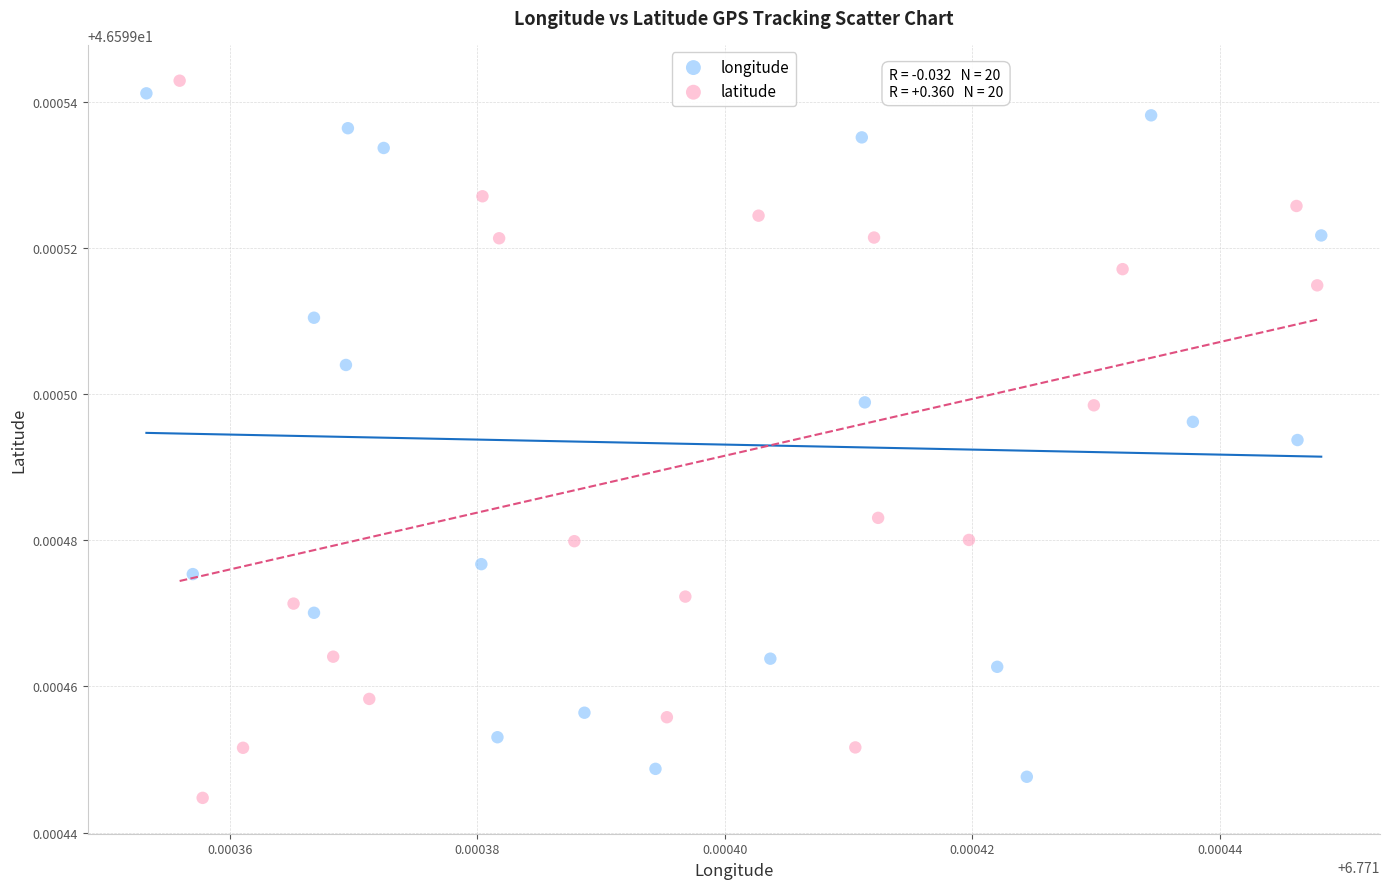

Which series reaches the maximum Y coordinate?

latitude